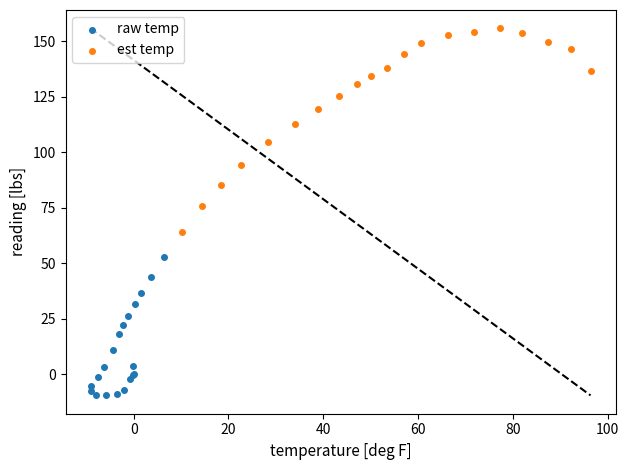

Which series contains the highest Y value?

est temp